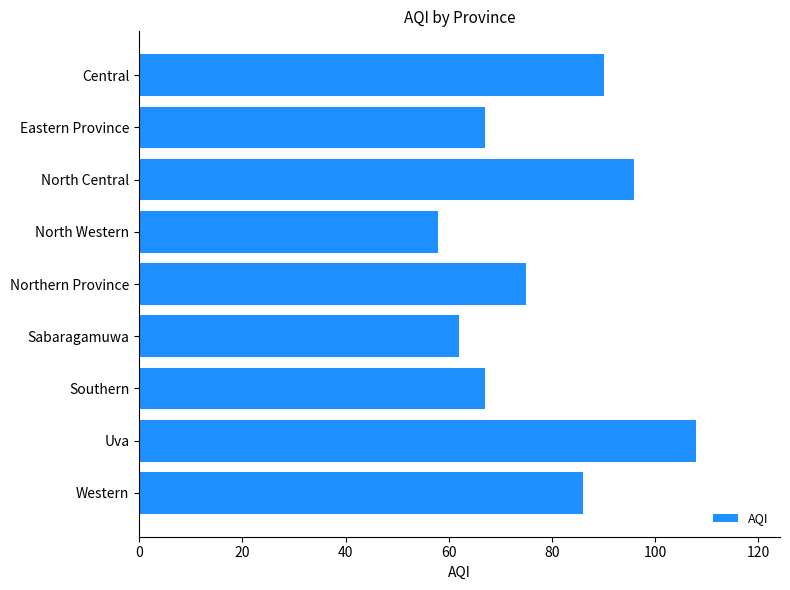

Approximately how many times larger is the value at Eastern Province compared to Western?

0.8